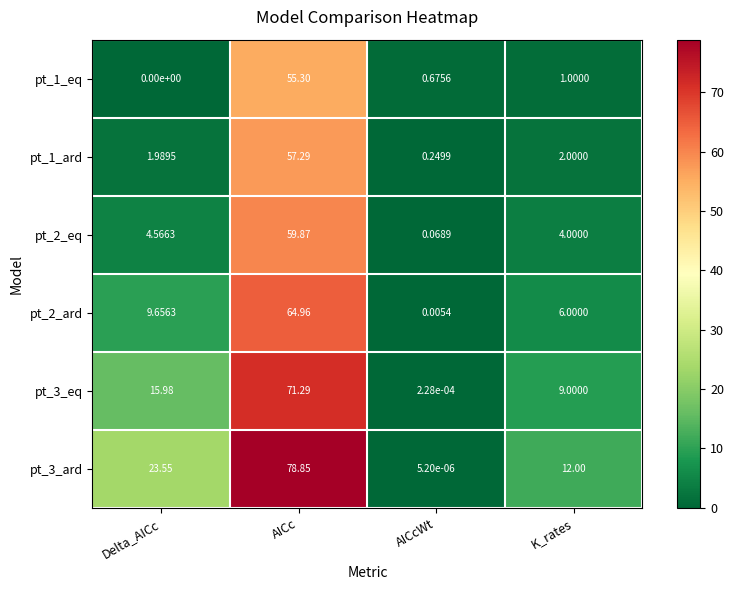

Count the number of categories in the chart.

4